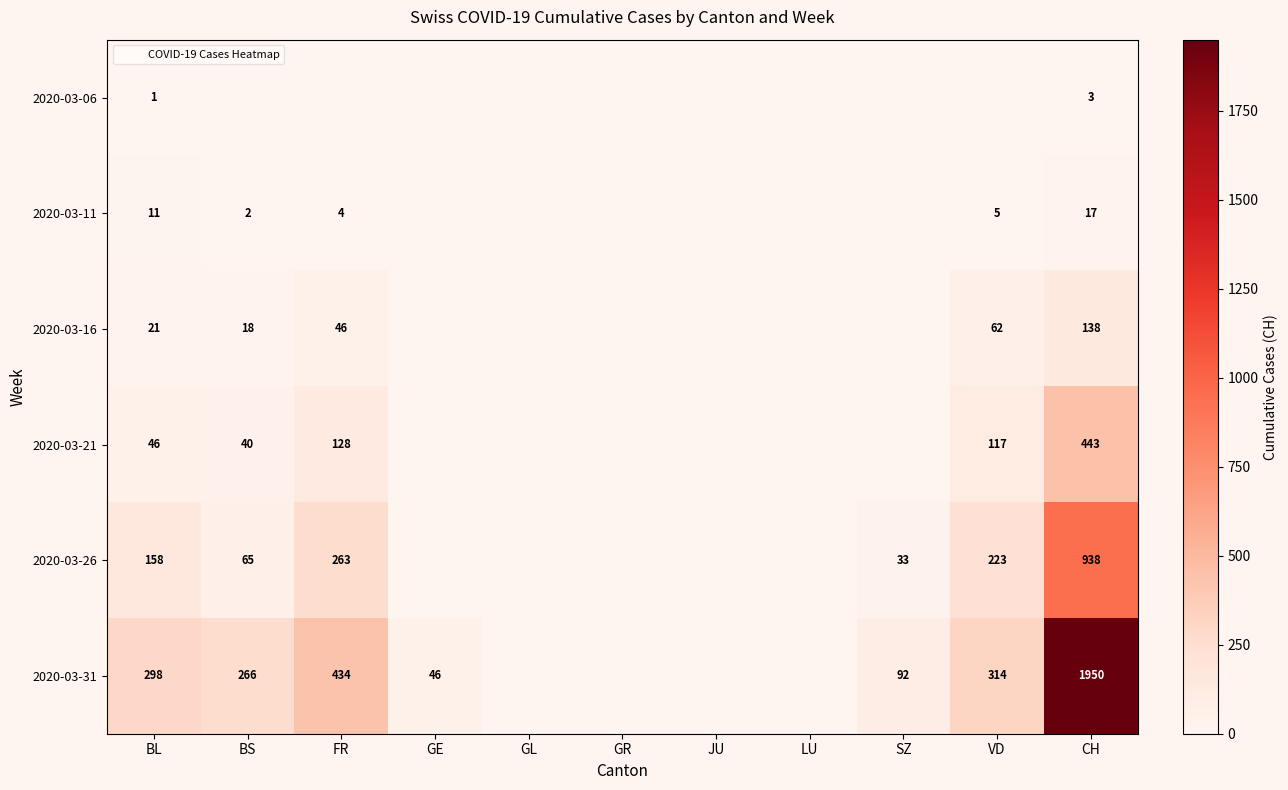

List the labels in order of 2020-03-16 value, largest first.

CH, VD, FR, BL, BS, GE, GL, GR, JU, LU, SZ